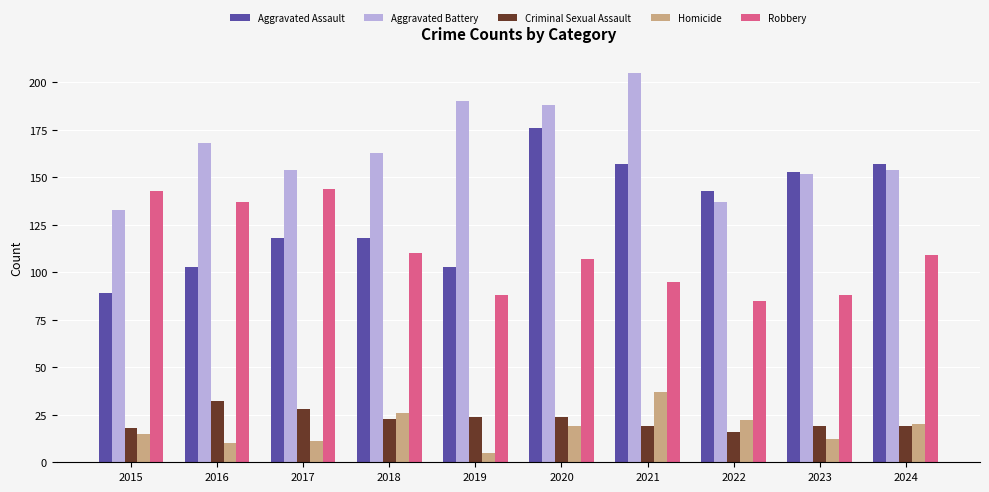

How many data points in Aggravated Battery are less than 163?

5